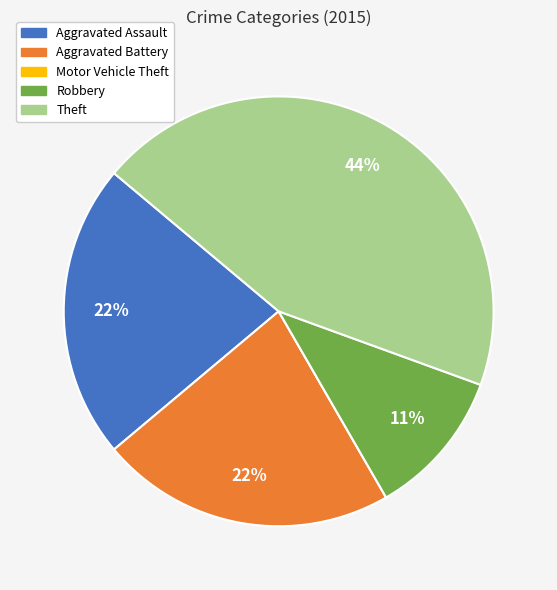

True or false: Robbery accounts for 11% of the total.

True